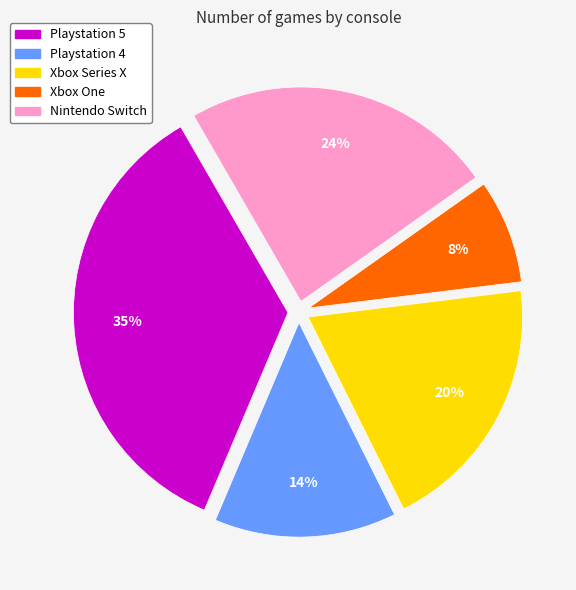

To the nearest percent, what is the difference between the largest and smallest slice percentages?

27%